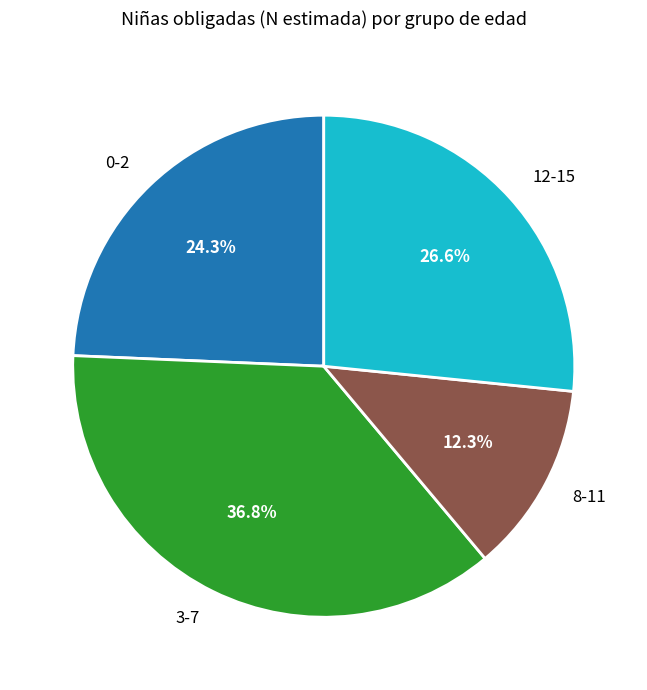

Combined, do 0-2 and 8-11 account for over 50%?

No